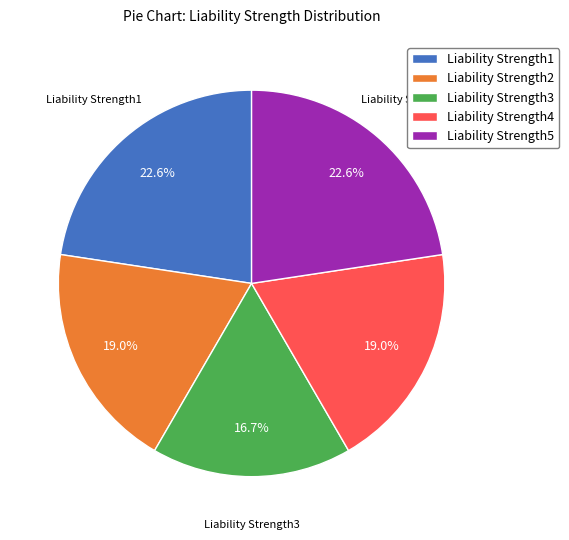

What percentage is NOT represented by Liability Strength2?

81.0%